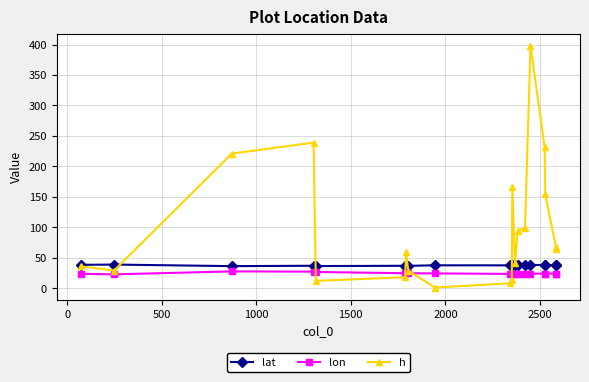

Which series has the largest range (max minus min)?

h